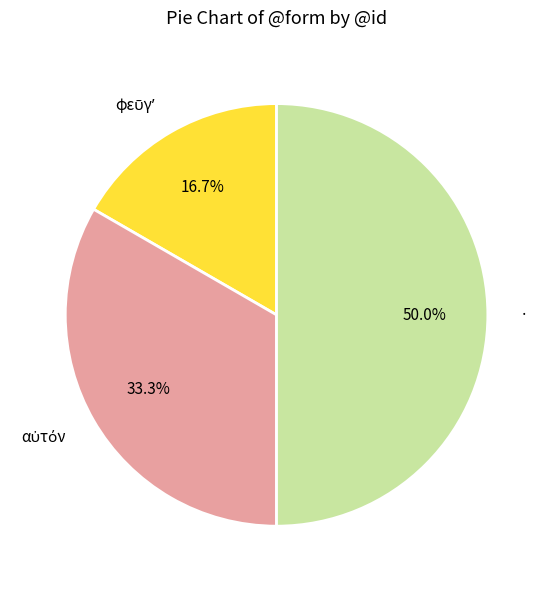

Which category has the biggest portion of the pie?

·